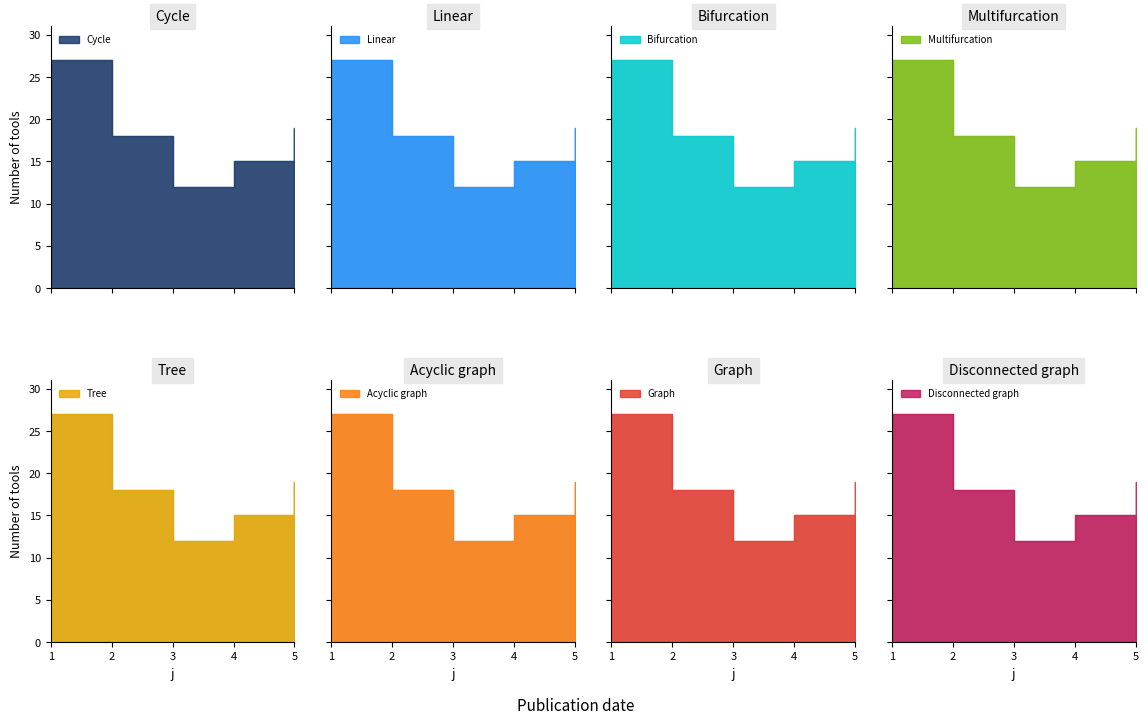

Reading left to right, transcribe all the data shown in this chart.

27	18	12	15	19